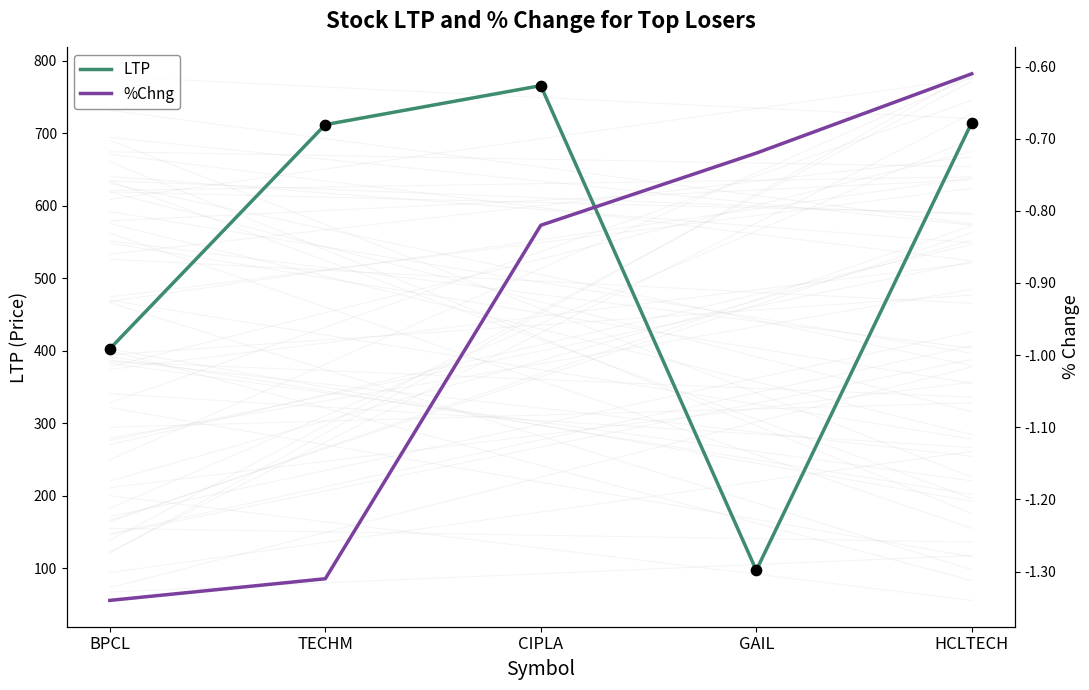

At which category is the sum across all series the highest?

CIPLA